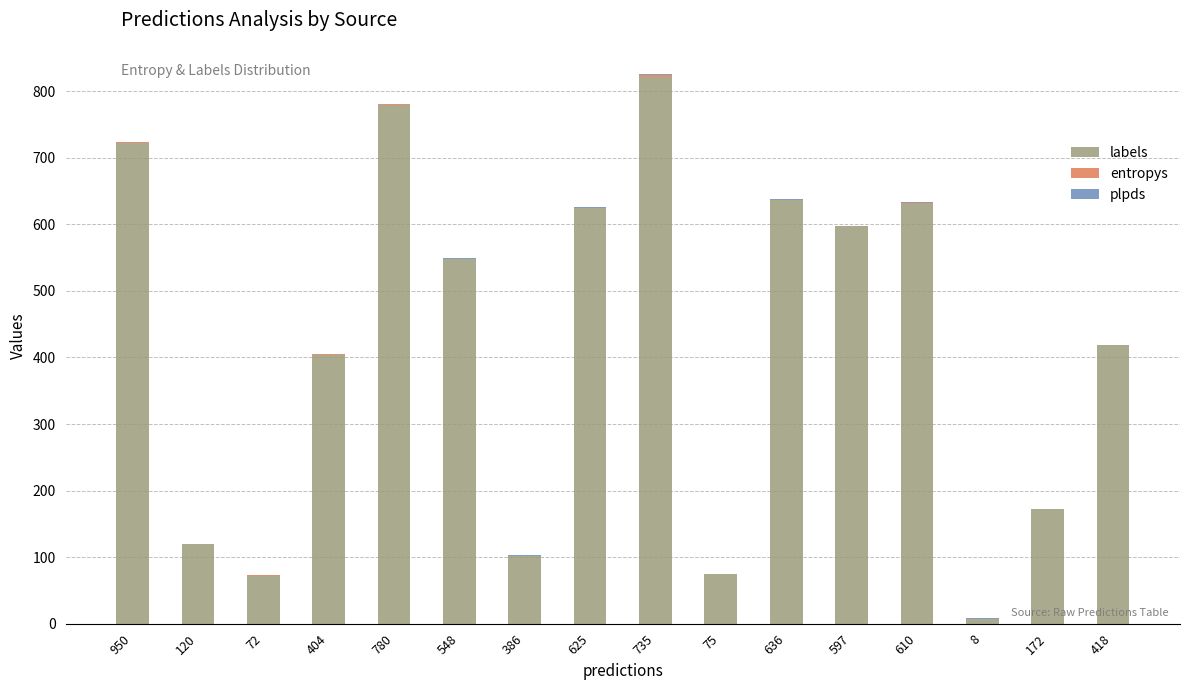

The labels series shows 631.0 at 610. True or false?

True